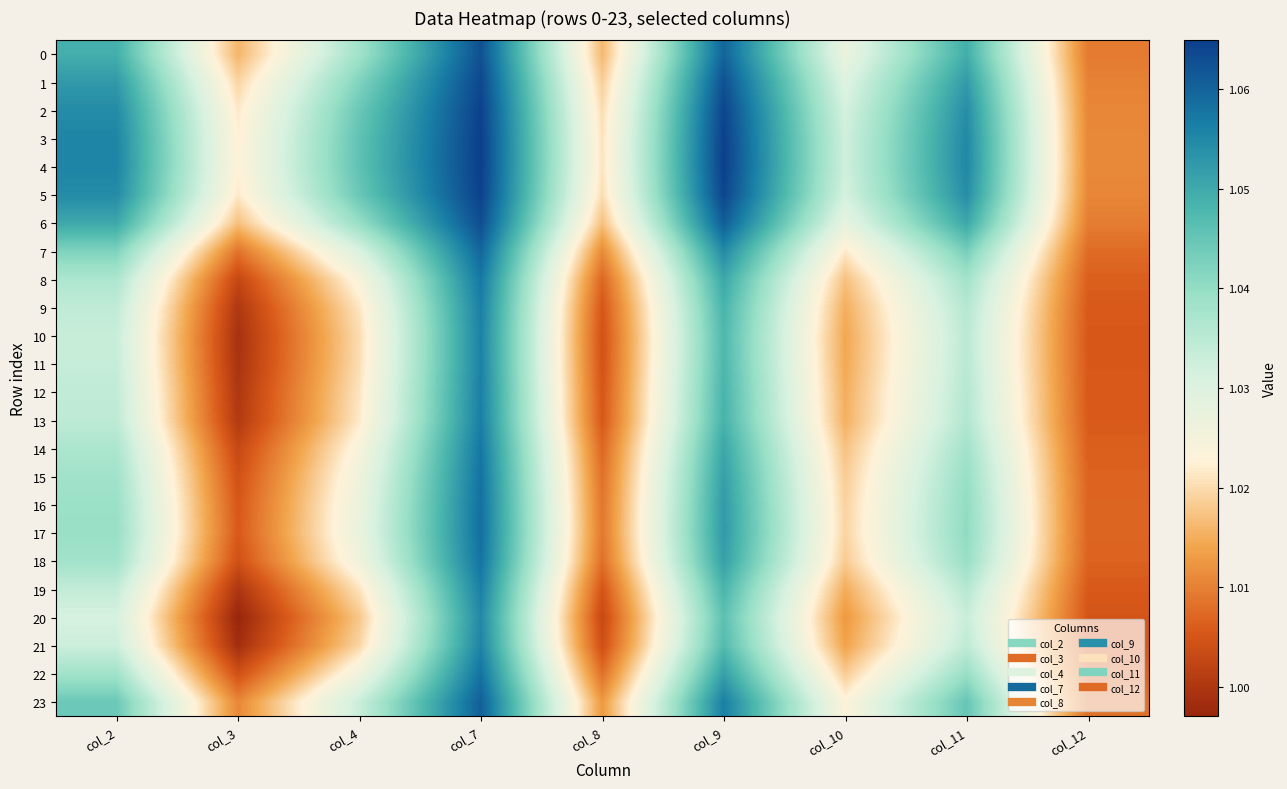

At col_12, list the series in order from largest to smallest.

4, 3, 5, 2, 1, 6, 0, 23, 7, 17, 16, 15, 22, 18, 14, 8, 13, 9, 12, 19, 11, 10, 21, 20